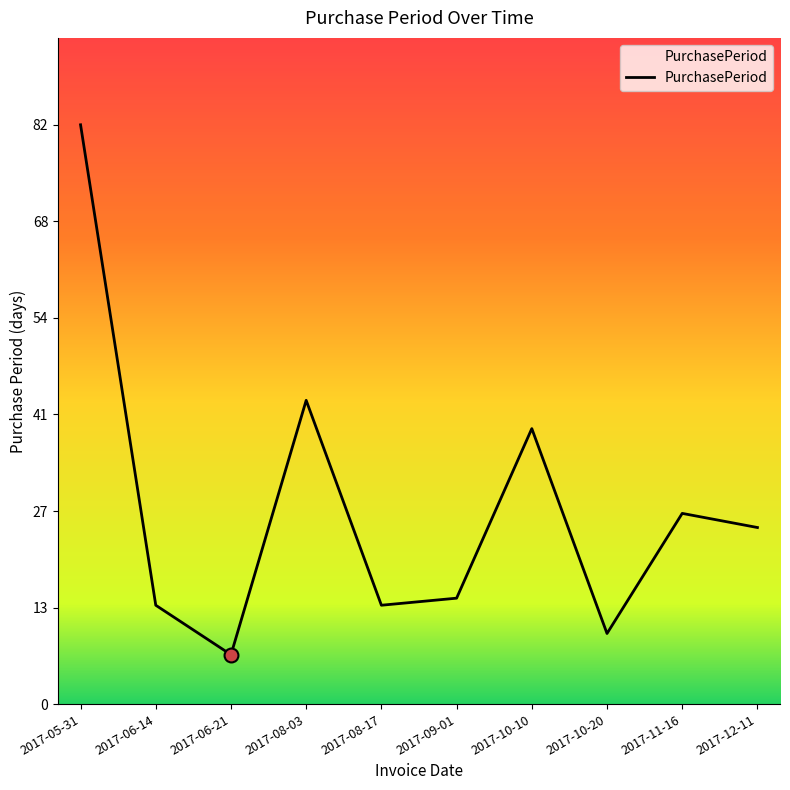

Count the number of categories in the chart.

10